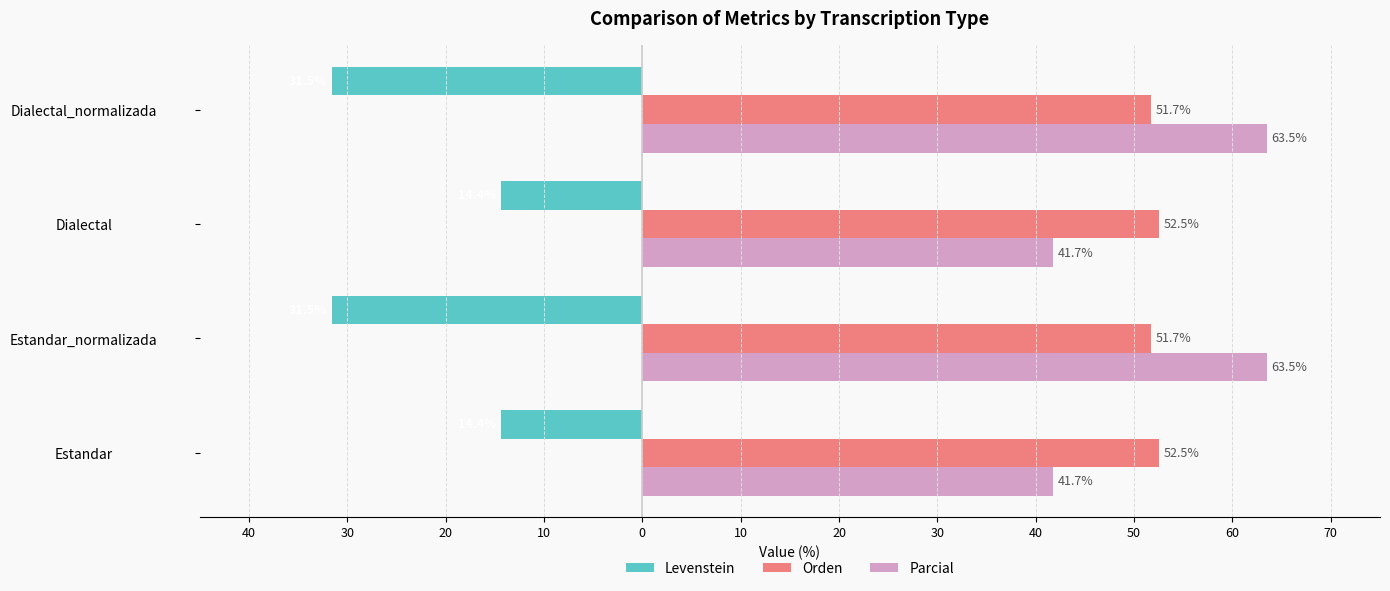

Which series has the largest total across all categories?

Parcial